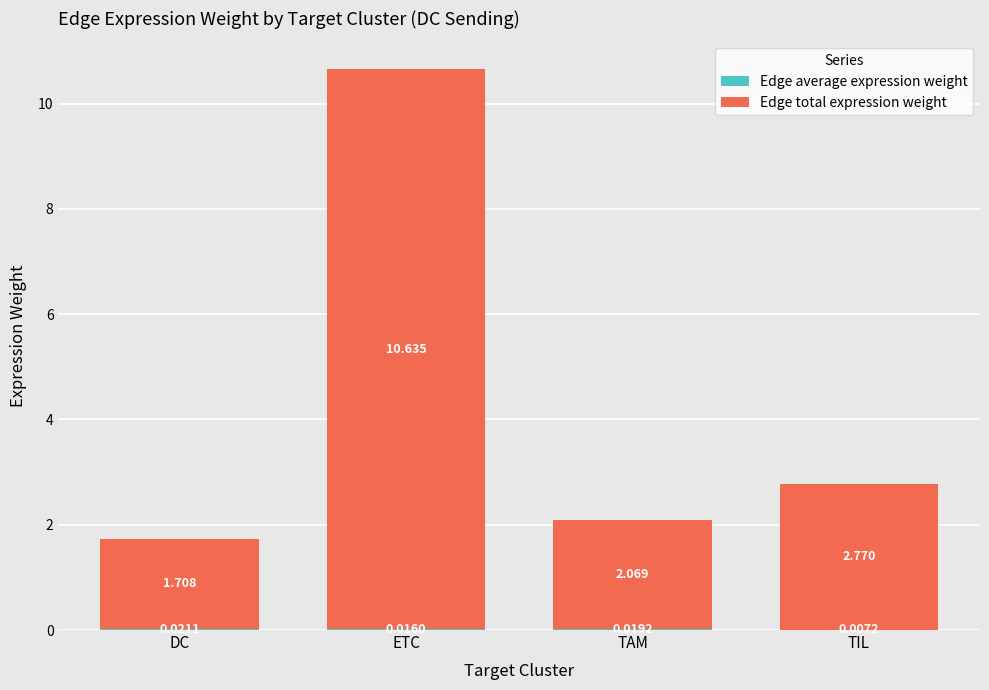

At which category is the sum across all series the highest?

ETC